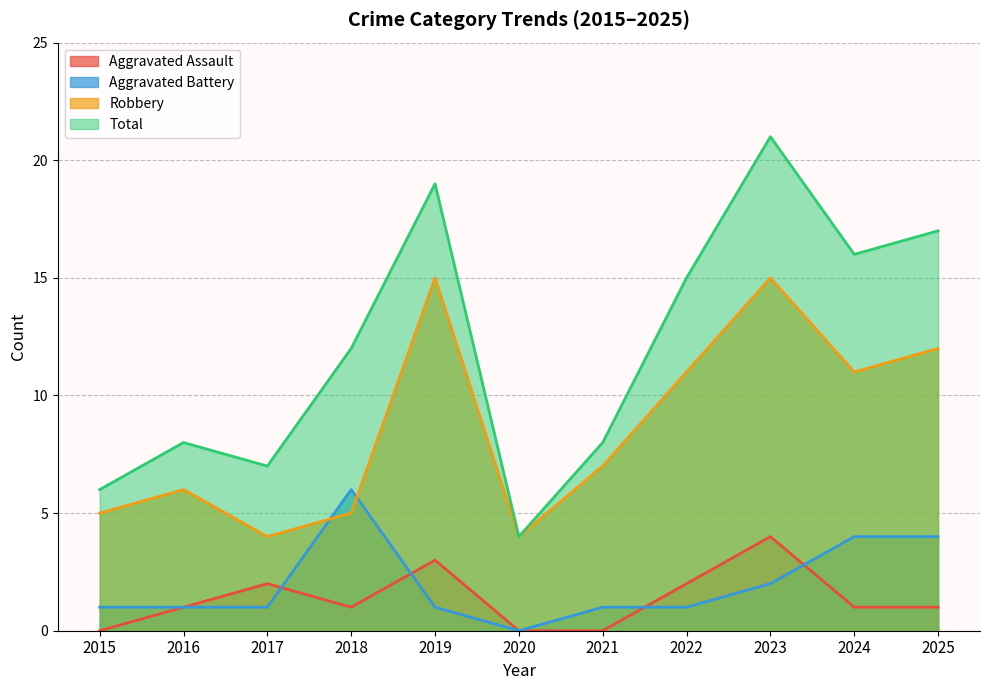

True or false: Aggravated Battery and Robbery intersect in this chart.

True